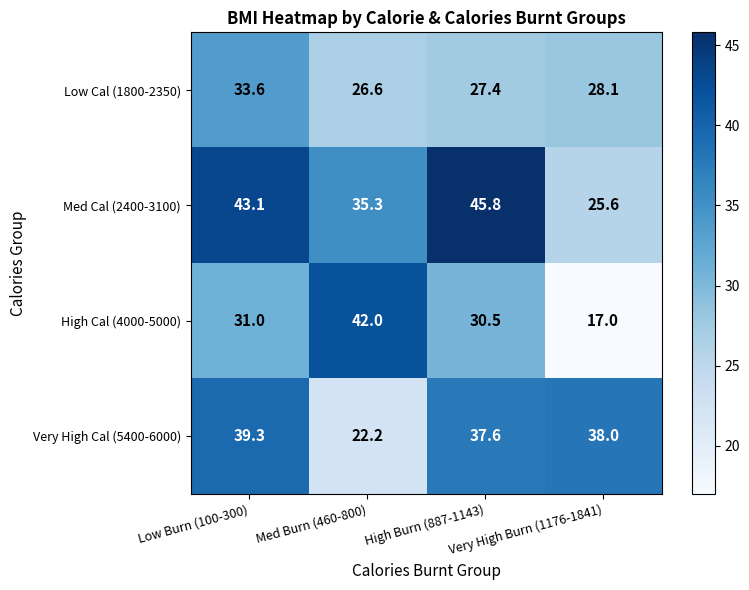

At how many categories does at least one series exceed 37?

4